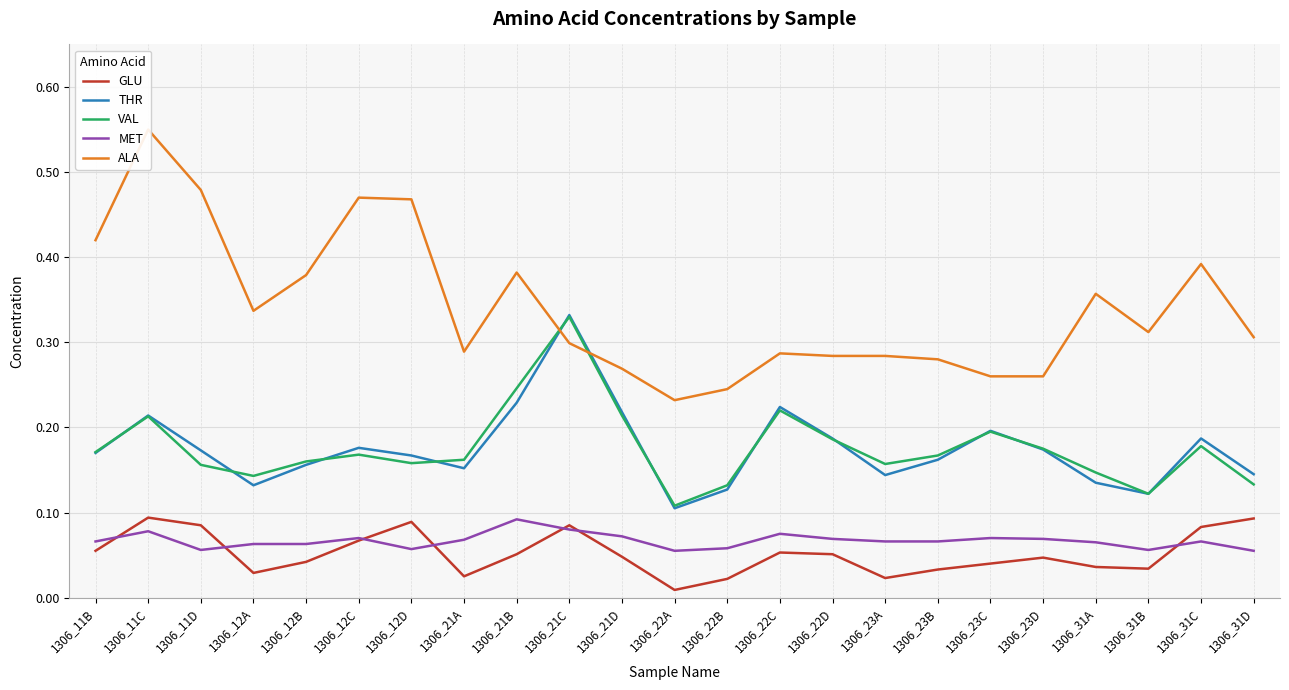

What are all the series names shown in the legend?

GLU, THR, VAL, MET, ALA